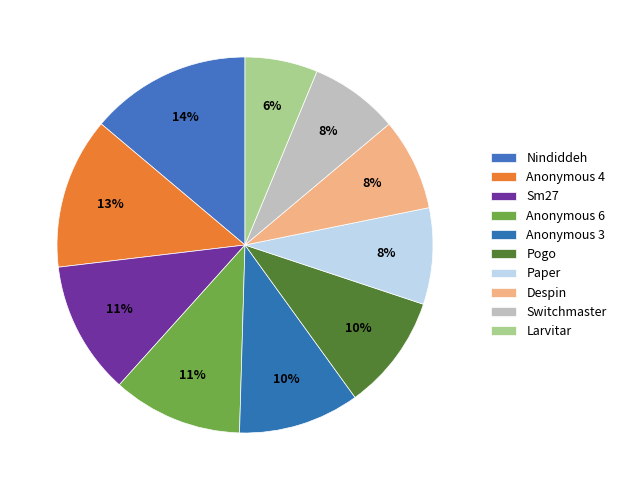

Count the number of slices in the pie.

10